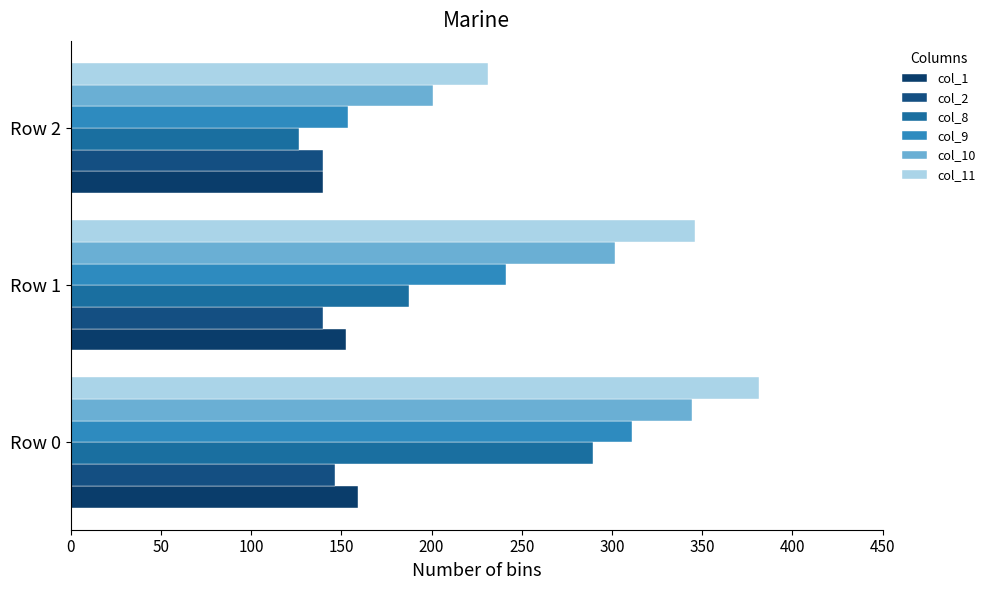

What is the difference between the maximum and second lowest values in the col_10 series?

42.6